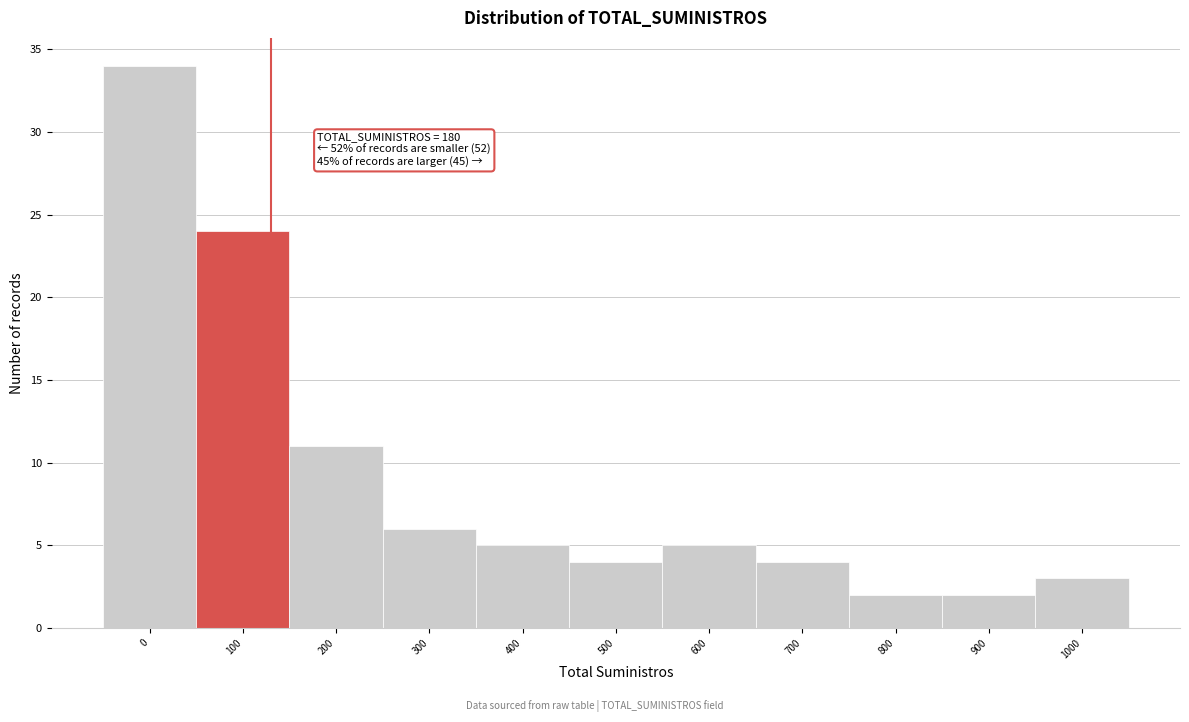

Reading right to left, list all the values displayed in this chart.

3	2	2	4	5	4	5	6	11	24	34